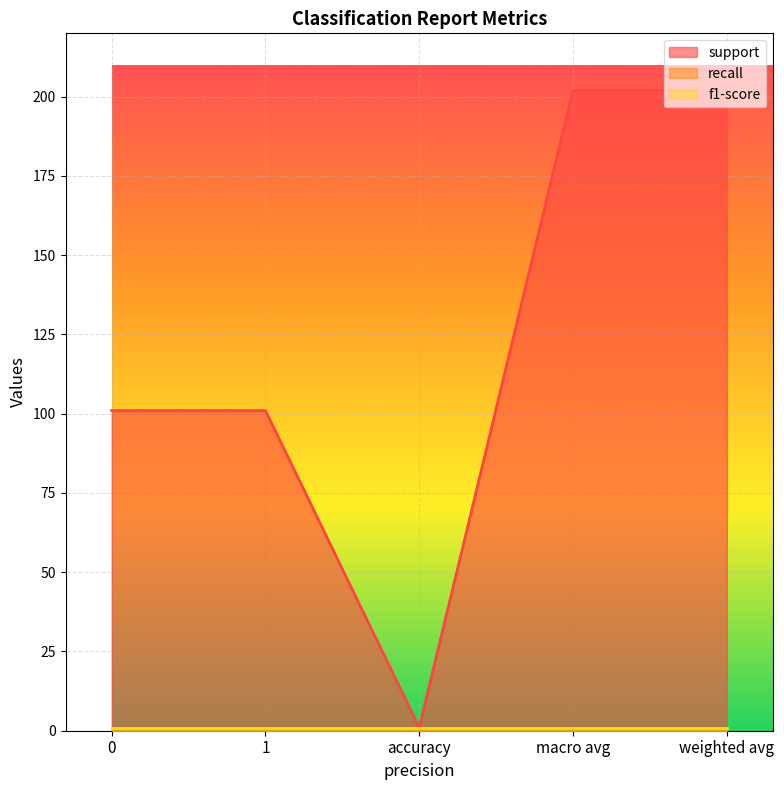

What is the label of the 1st point from the right?

weighted avg